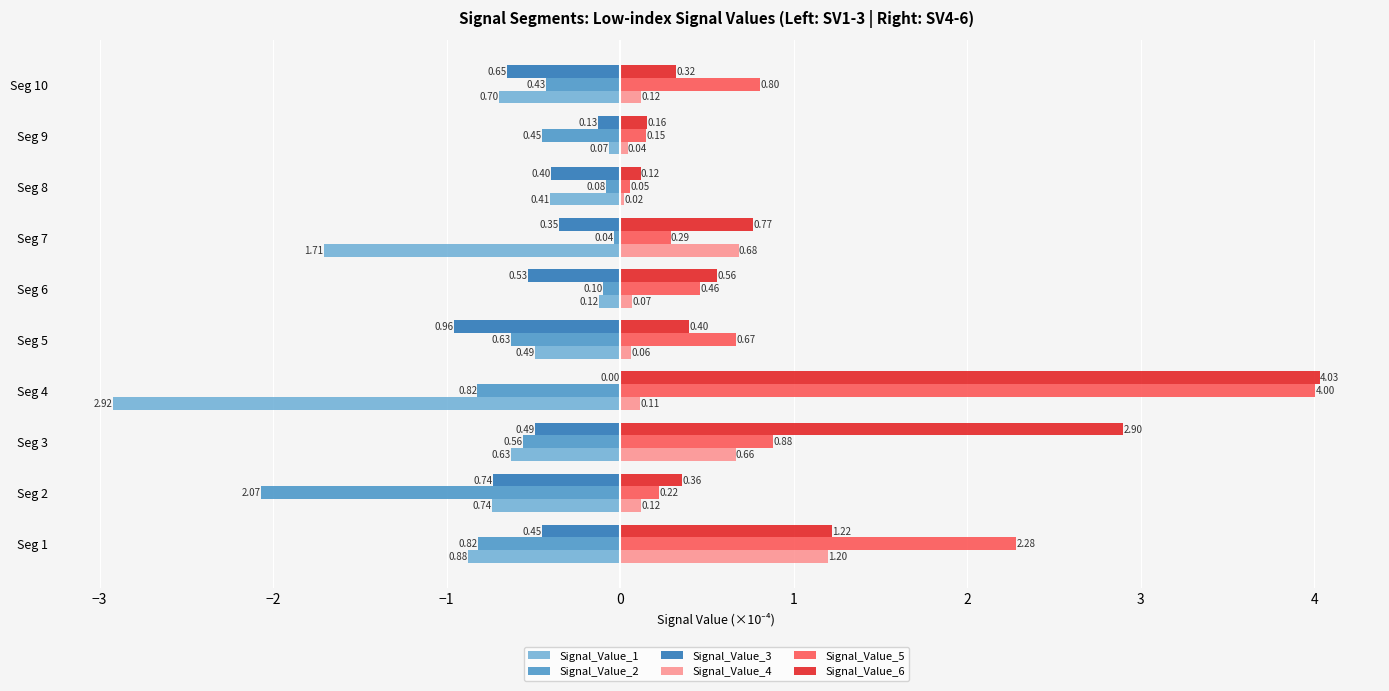

At which category is the sum across all series the highest?

Seg 4